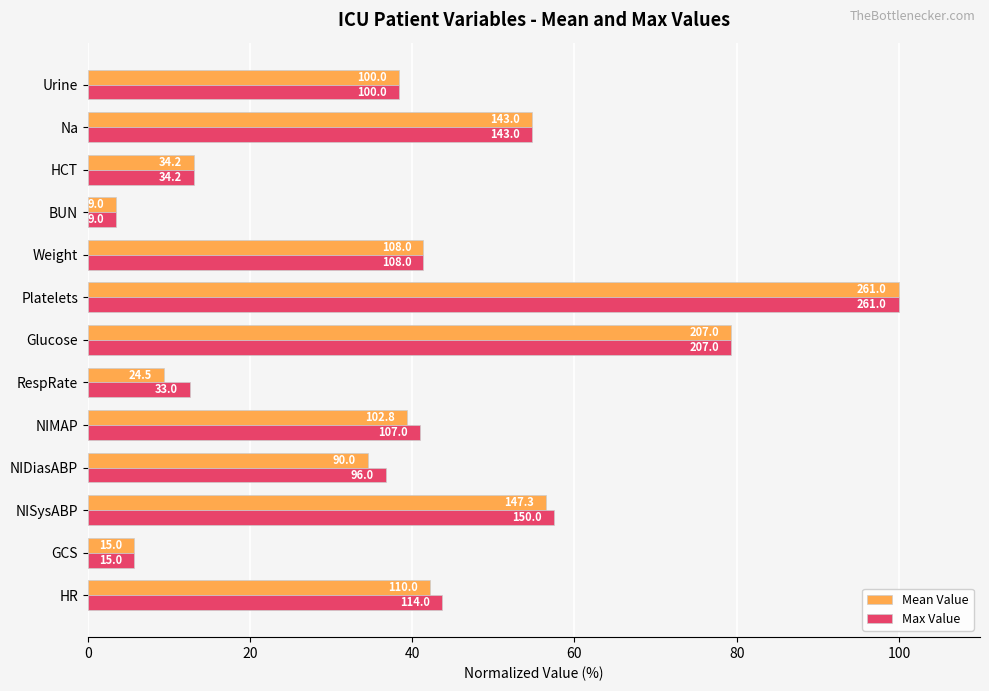

Which series has the widest spread of values?

Mean Value